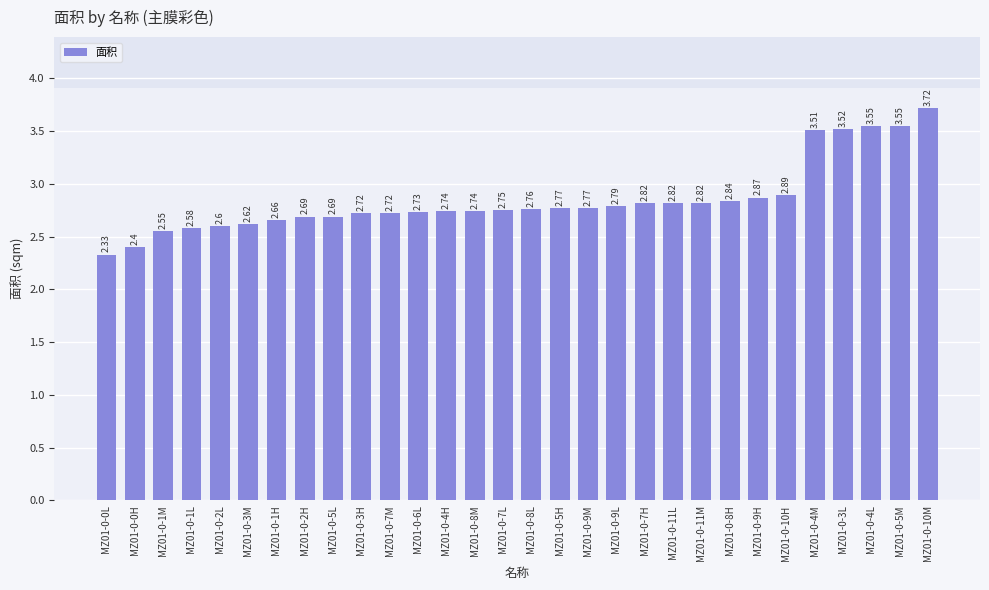

What is the ratio of the value at MZ01-0-8M to the value at MZ01-0-1H?

1.0